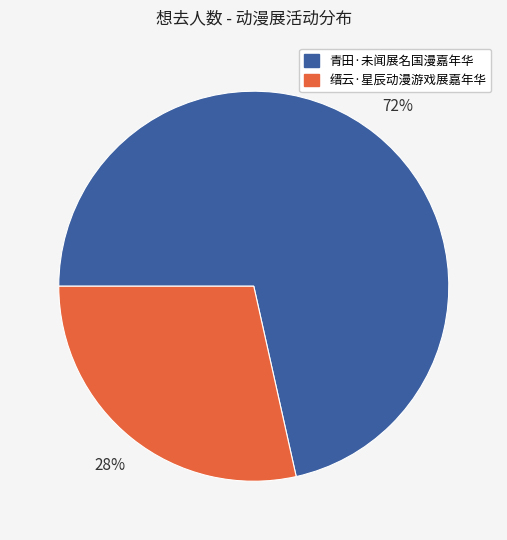

To the nearest percent, what portion does 青田·未闻展名国漫嘉年华 represent?

72%